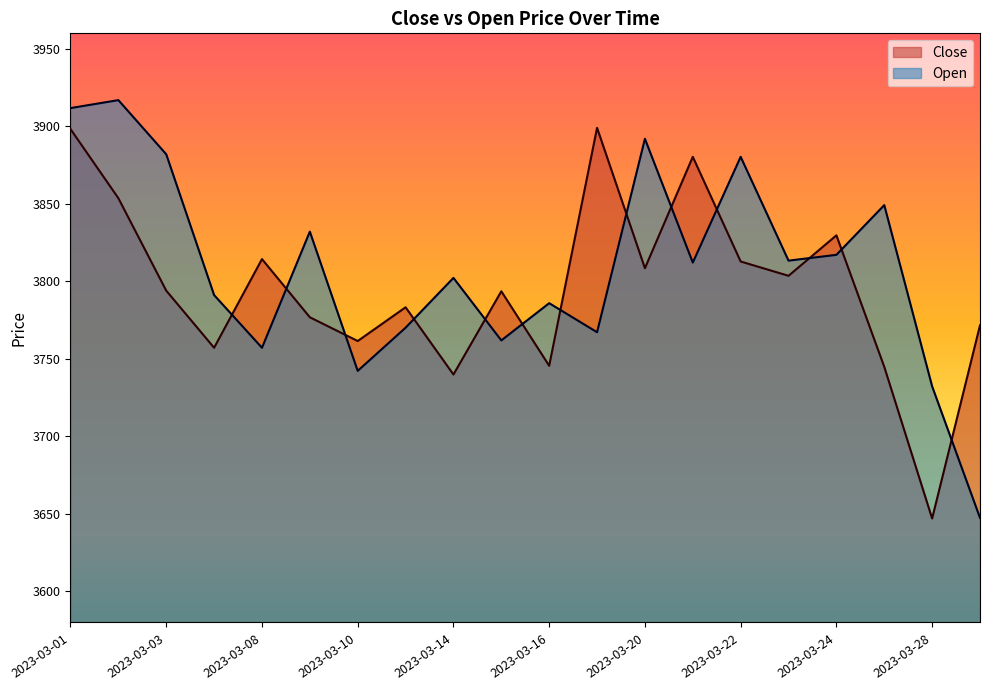

Rank the series by their maximum value, from highest to lowest.

Open, Close